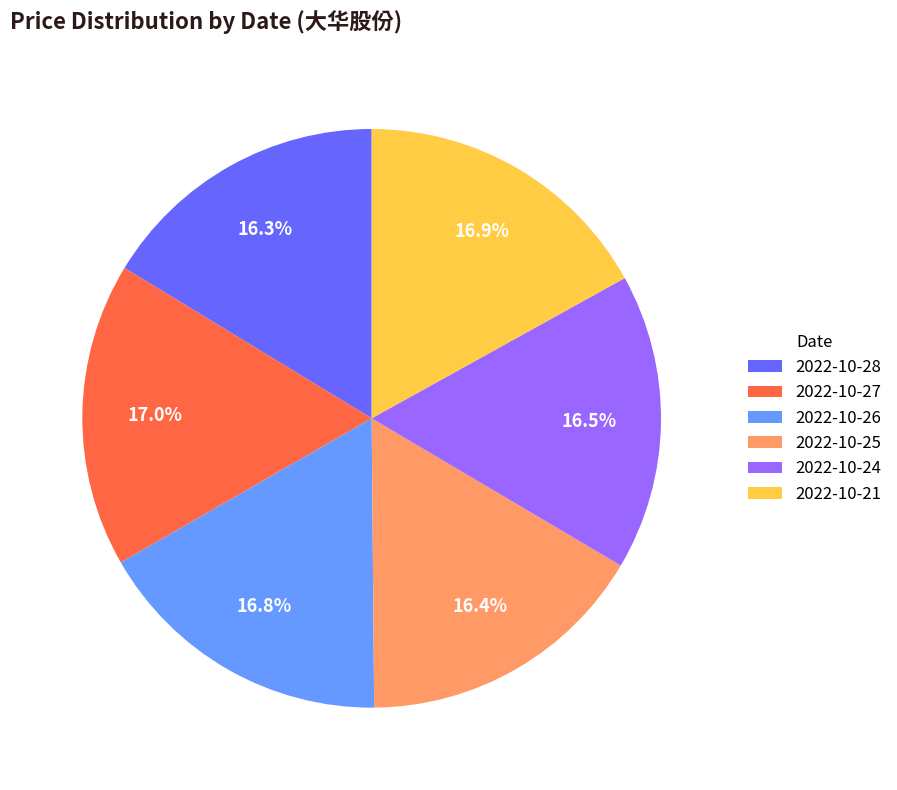

To the nearest percent, what is the average slice percentage?

17%